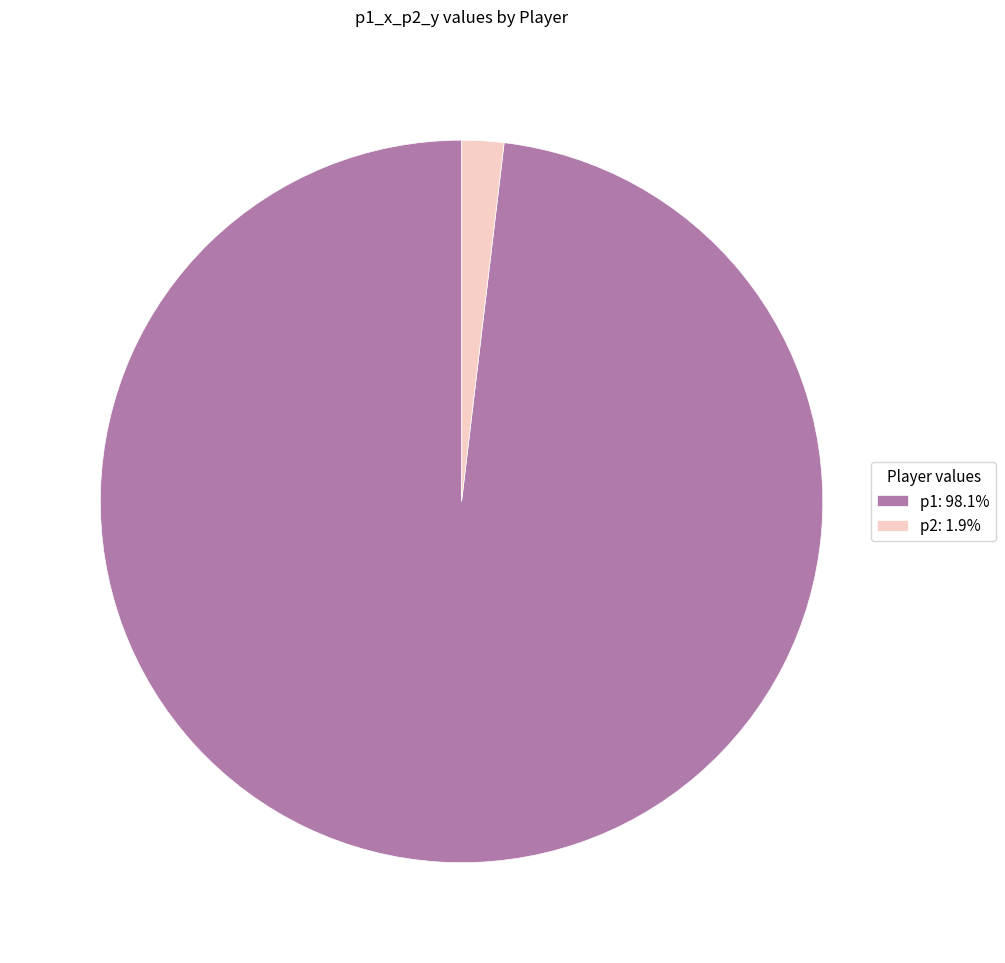

Is the sum of p1: 98.1% and p2: 1.9% greater than half?

Yes